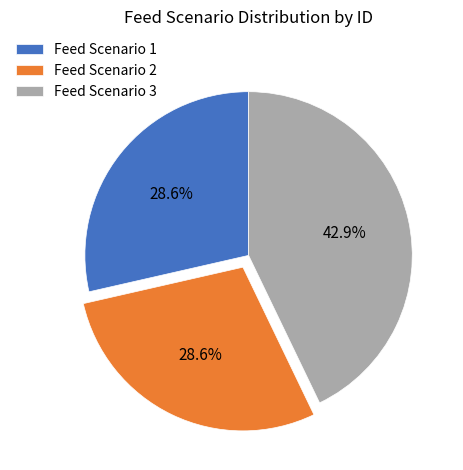

Which has a higher value, Feed Scenario 3 or Feed Scenario 2?

Feed Scenario 3